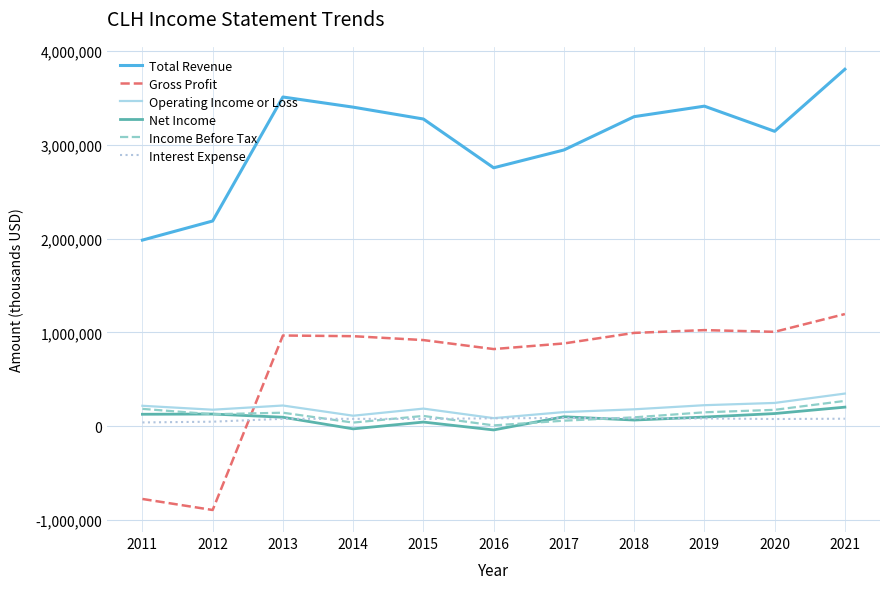

What is the sum of all Interest Expense values?

818400